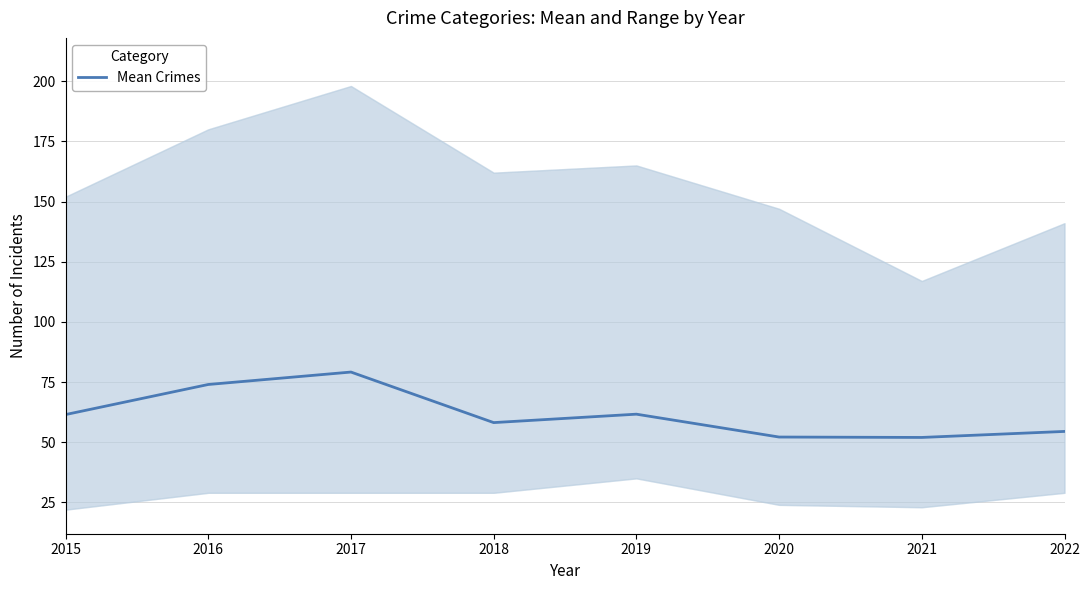

What is the sum of the values at 2020 and 2015?

113.7